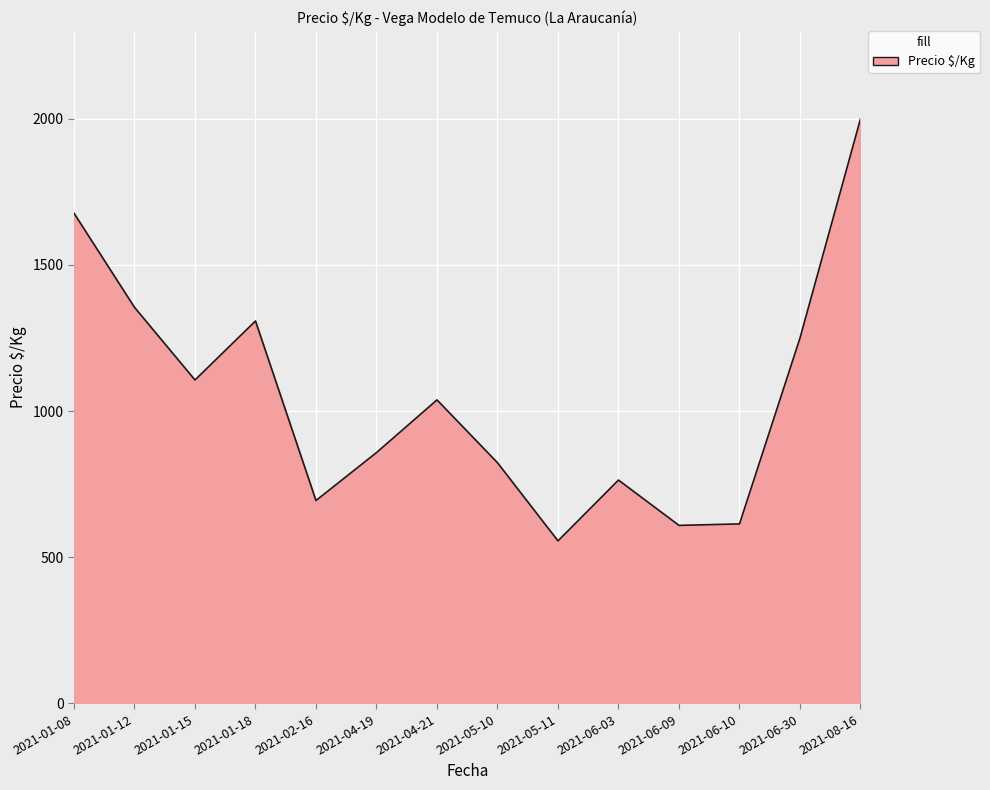

Approximately how many times larger is the value at 2021-02-16 compared to 2021-01-18?

0.5